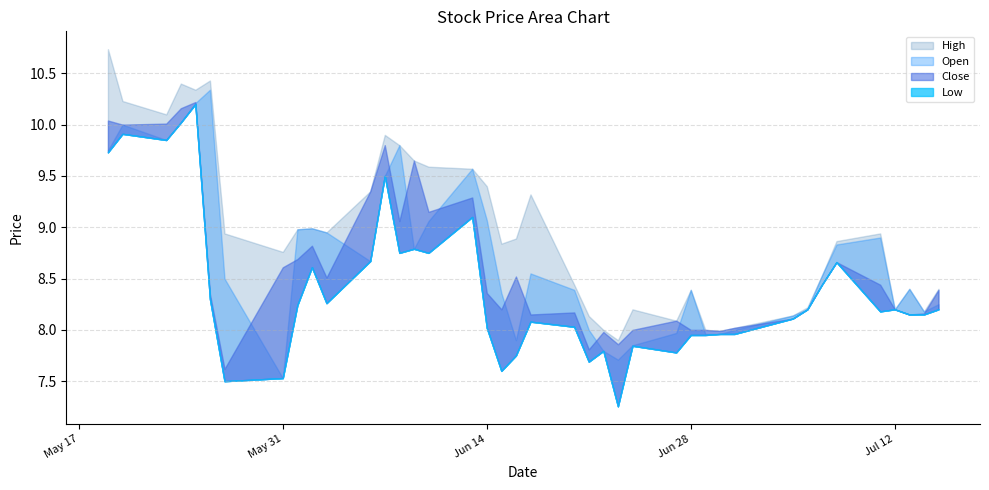

What is the difference between the maximum and second lowest values in the Open series?

2.6